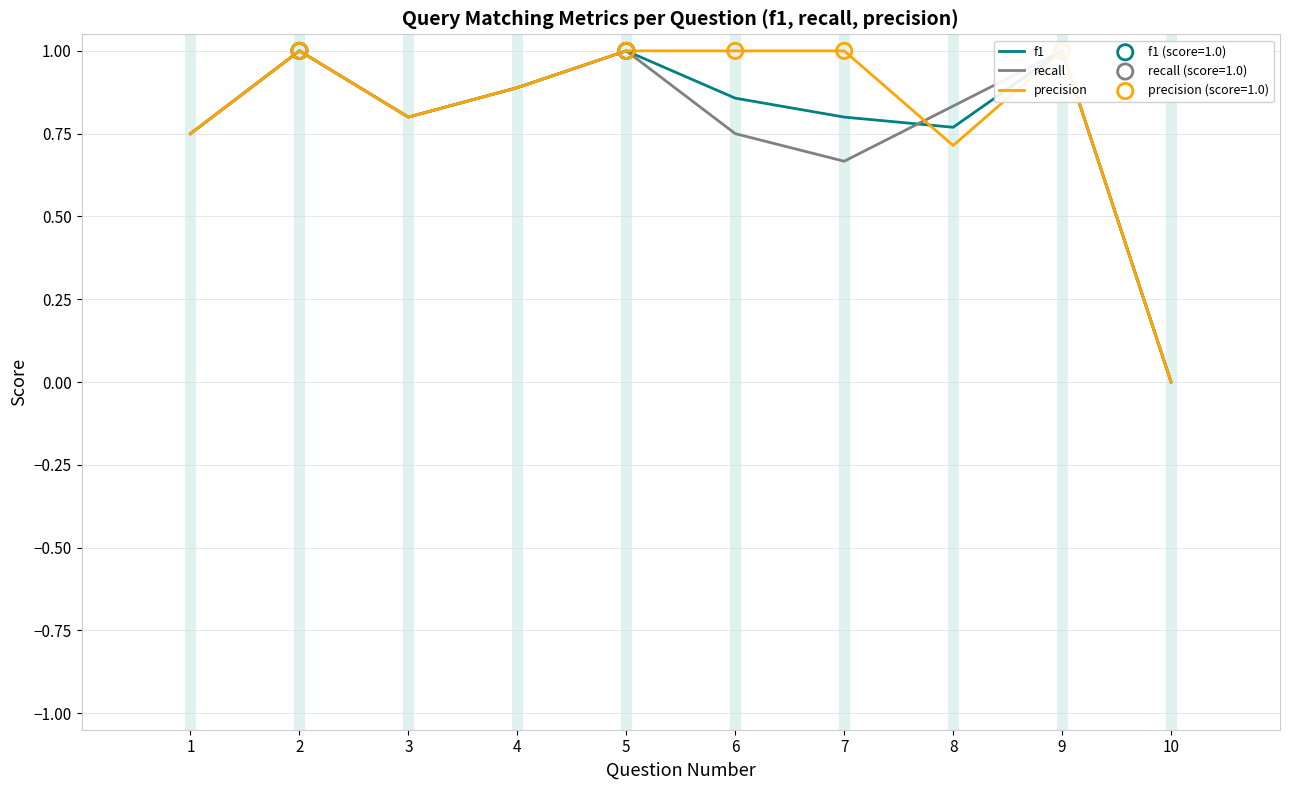

Which series has the largest Y range (max minus min)?

f1